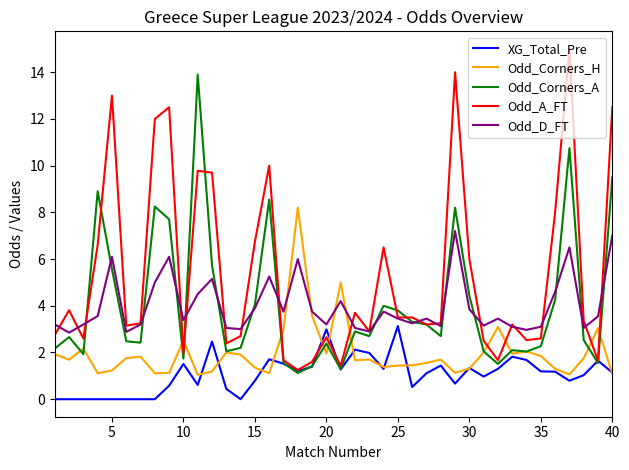

What are all the series names shown in the legend?

XG_Total_Pre, Odd_Corners_H, Odd_Corners_A, Odd_A_FT, Odd_D_FT